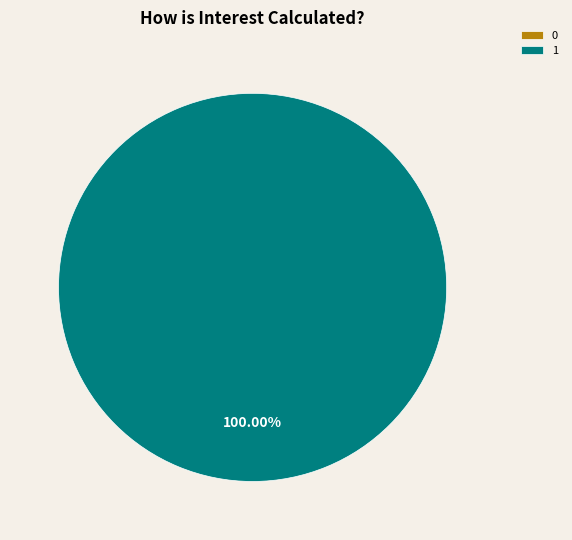

Rank the categories by value from highest to lowest.

1, 0